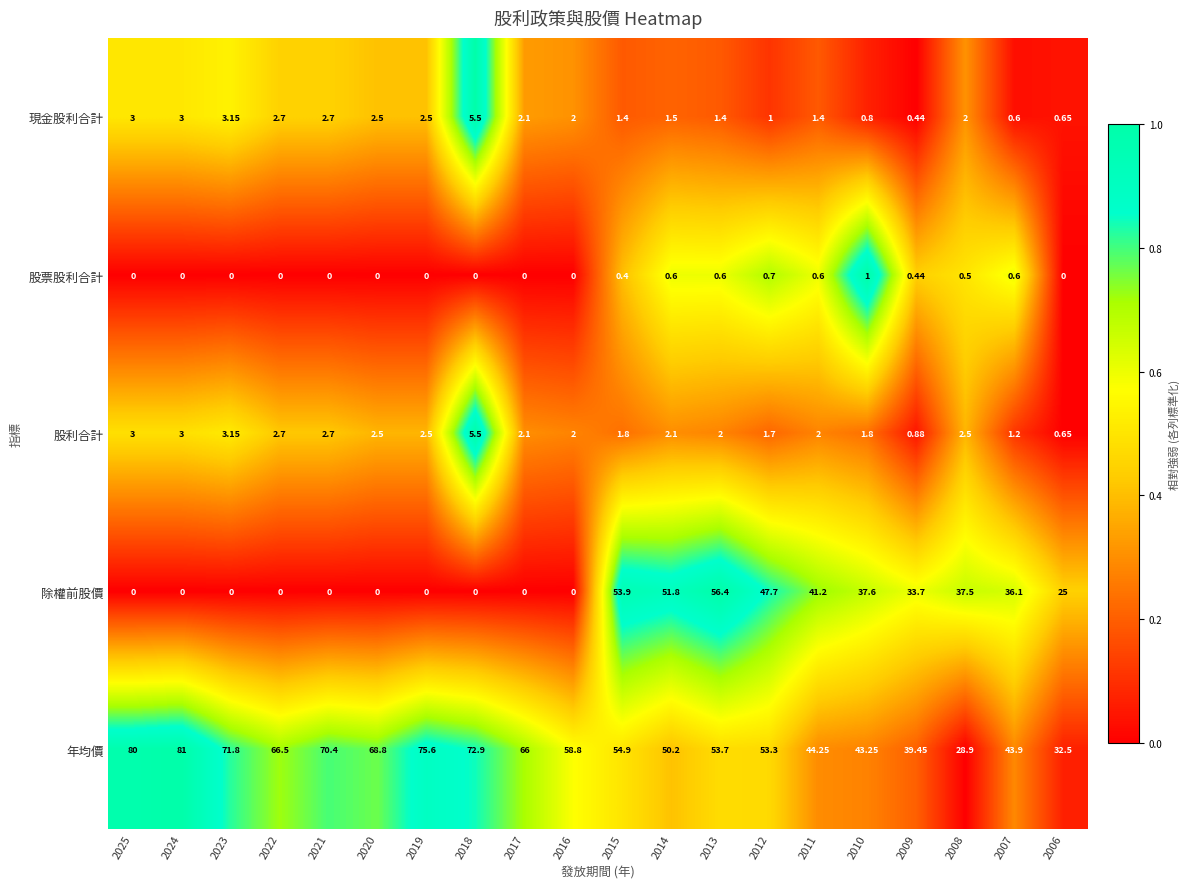

Which series changed the most between 2019 and 2015?

除權前股價